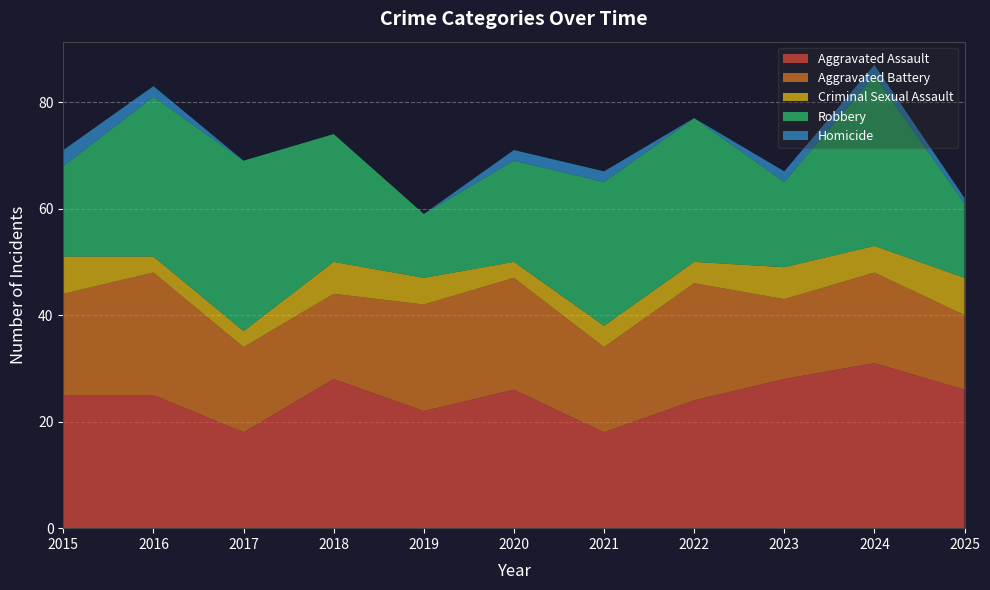

Reading right to left, extract all data points from this chart.

Aggravated Assault: 26	31	28	24	18	26	22	28	18	25	25
Aggravated Battery: 14	17	15	22	16	21	20	16	16	23	19
Criminal Sexual Assault: 7	5	6	4	4	3	5	6	3	3	7
Robbery: 14	32	16	27	27	19	12	24	32	30	17
Homicide: 1	2	2	0	2	2	0	0	0	2	3